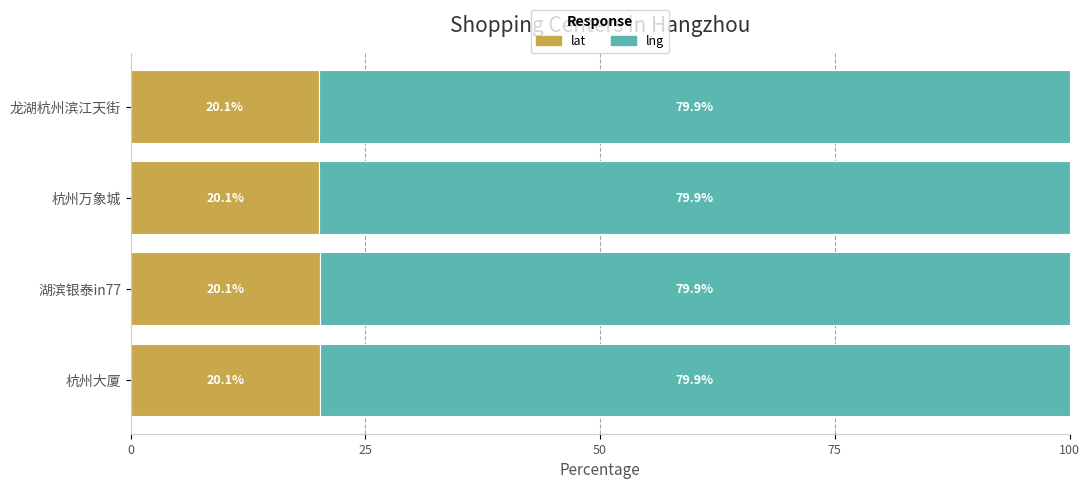

What is the total value across all series at 龙湖杭州滨江天街?

100.0